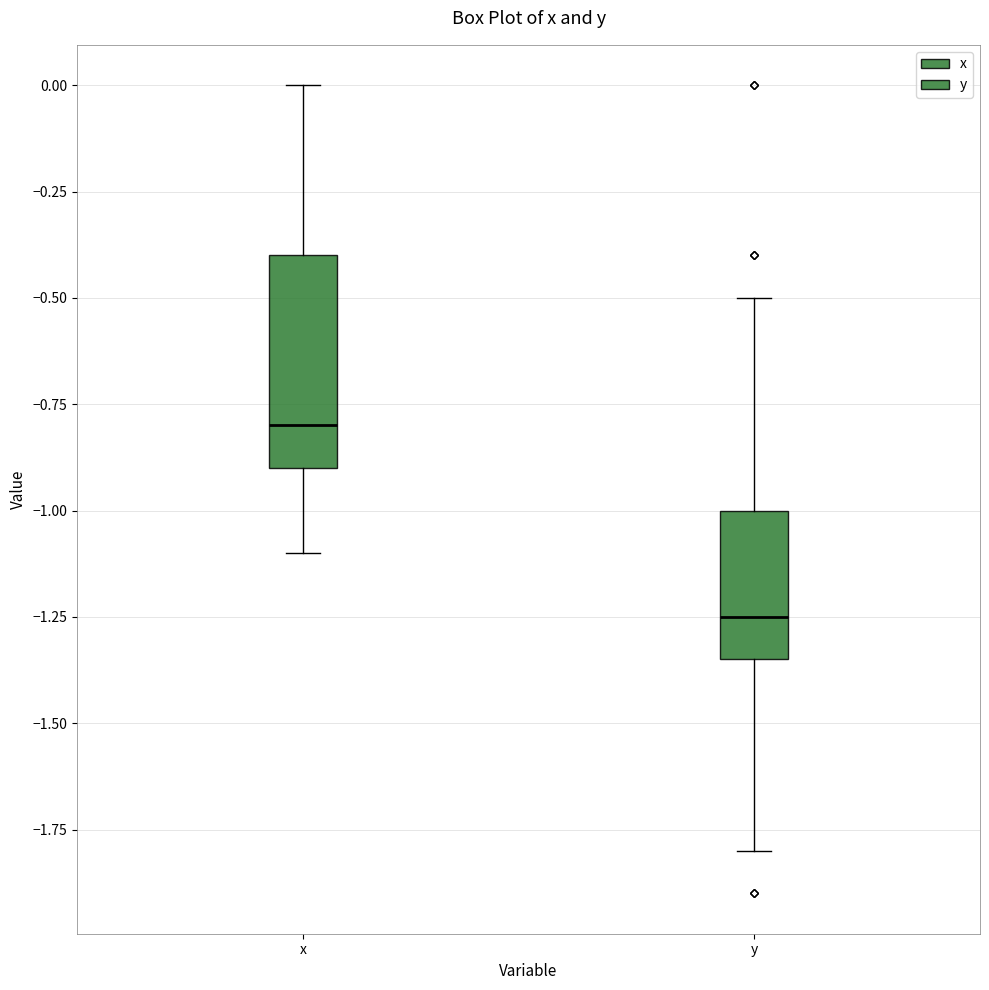

Reading left to right, read every box against the y-axis: the position of its median line, the range the box covers, and the ends of its whiskers. The values are not printed on the chart, so give them approximately, as read against the axis.

x: median -0.80, box -0.90 to -0.40, whiskers -1.10 to 0.00
y: median -1.25, box -1.35 to -1.00, whiskers -1.80 to -0.50